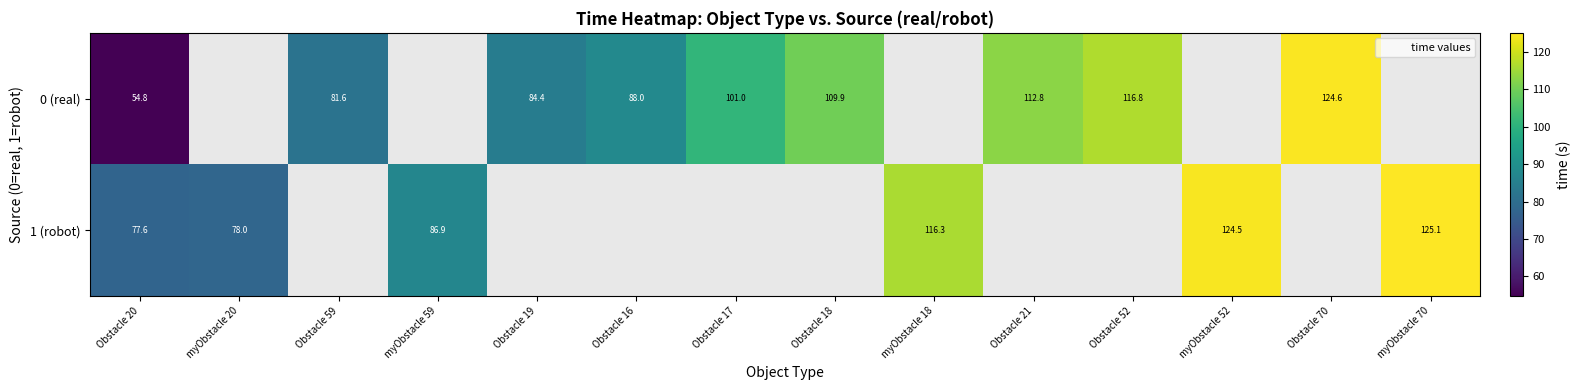

How many distinct data groups are displayed?

2